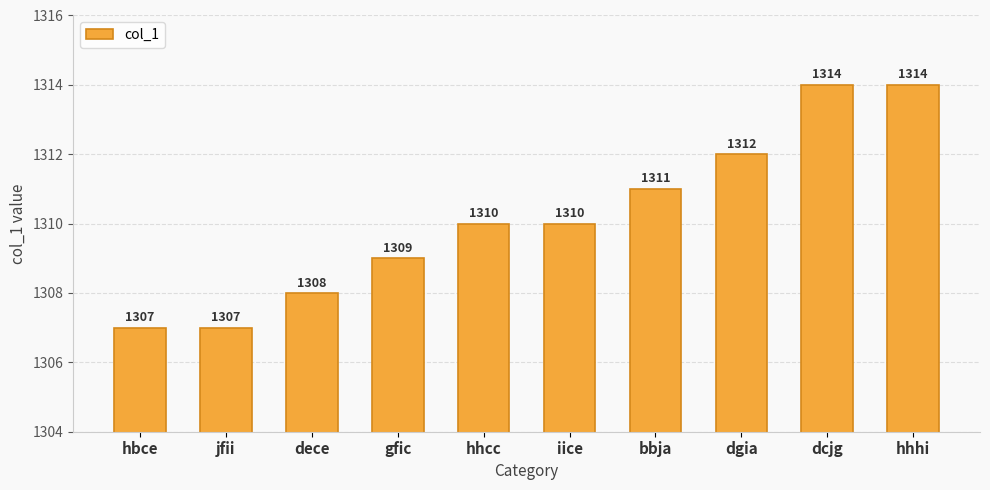

What is the difference between the second highest and minimum values?

7